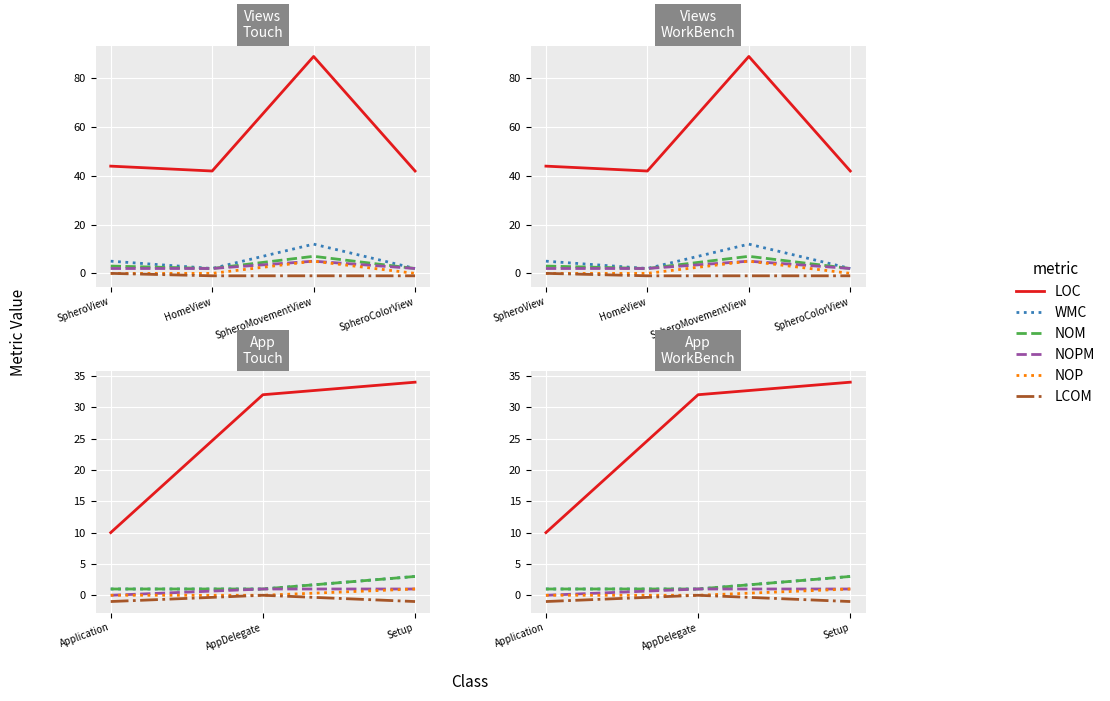

What is the label of the 2nd point from the left?

AppDelegate